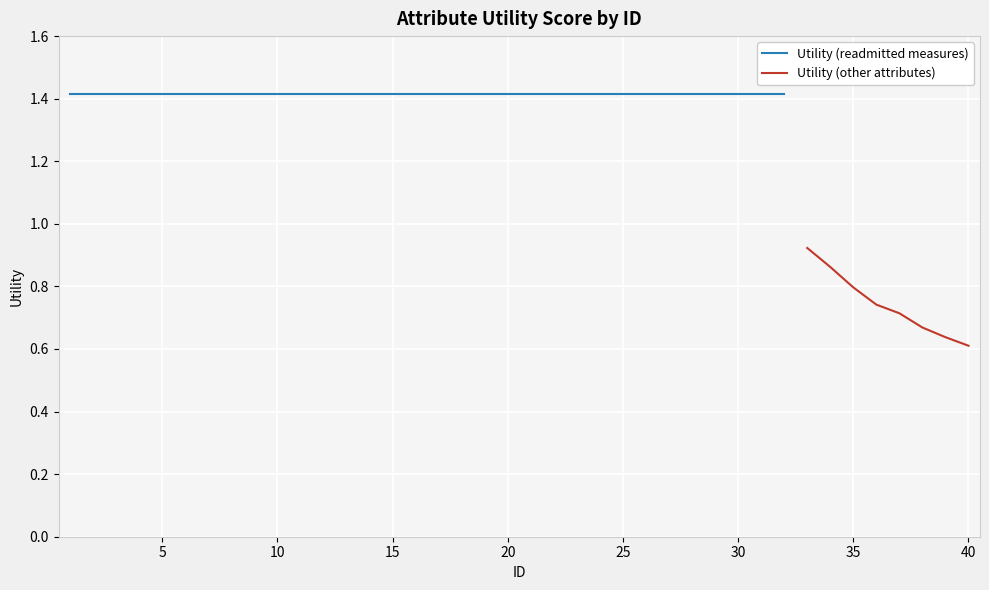

What is the average value?

1.3